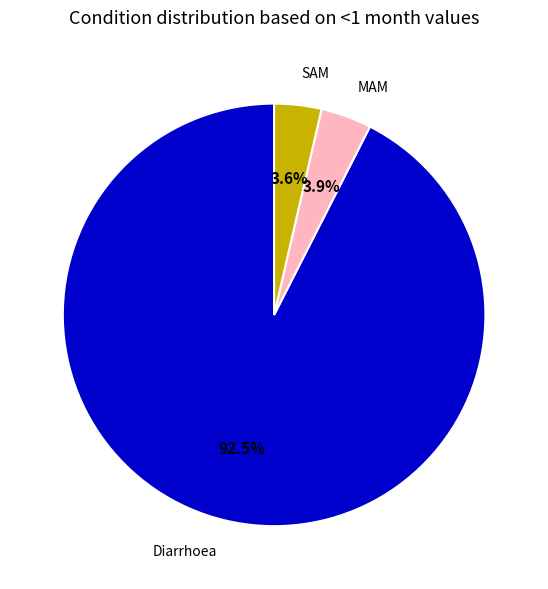

Is there any slice that represents more than half of the pie?

Yes